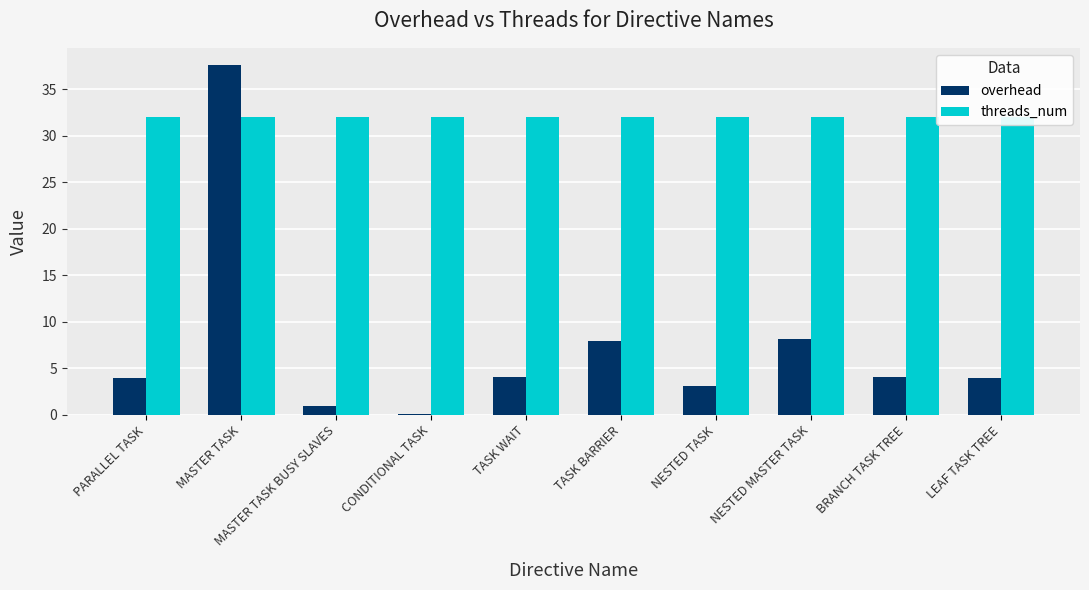

List the labels in order of overhead value, largest first.

MASTER TASK, NESTED MASTER TASK, TASK BARRIER, BRANCH TASK TREE, TASK WAIT, LEAF TASK TREE, PARALLEL TASK, NESTED TASK, MASTER TASK BUSY SLAVES, CONDITIONAL TASK